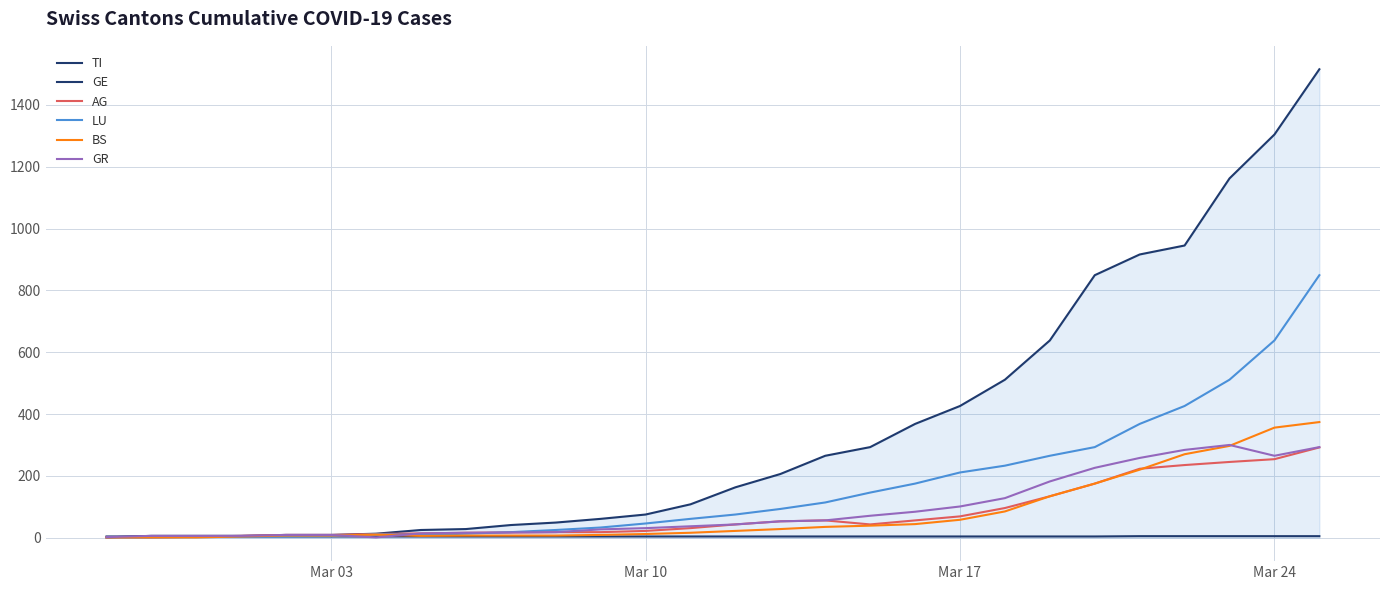

Does the chart have visible grid lines?

Yes